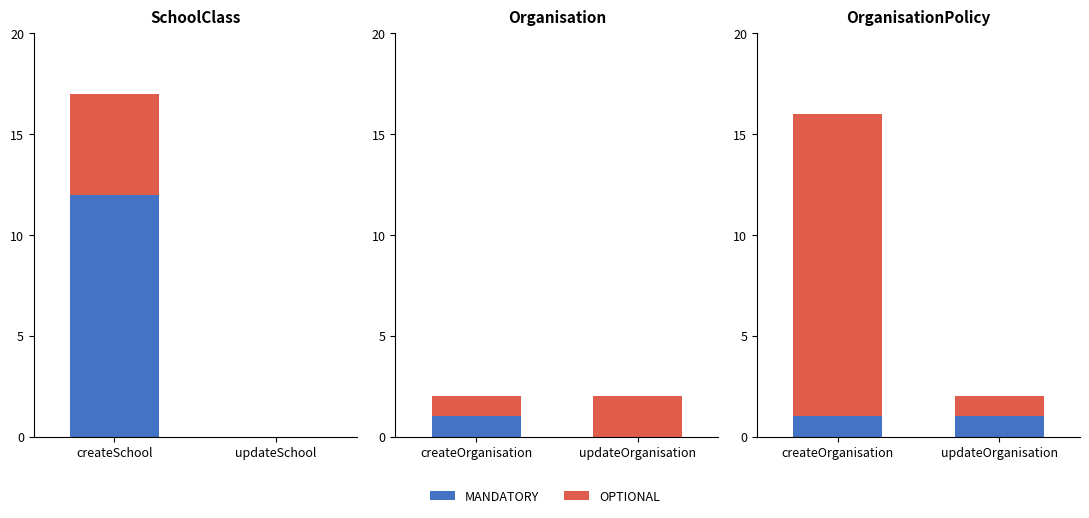

At which category is the sum across all series the highest?

createOrganisation